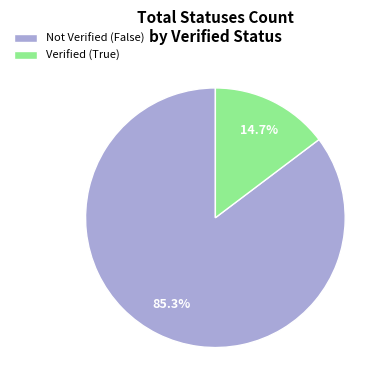

Rank the categories by value from lowest to highest.

Verified (True), Not Verified (False)